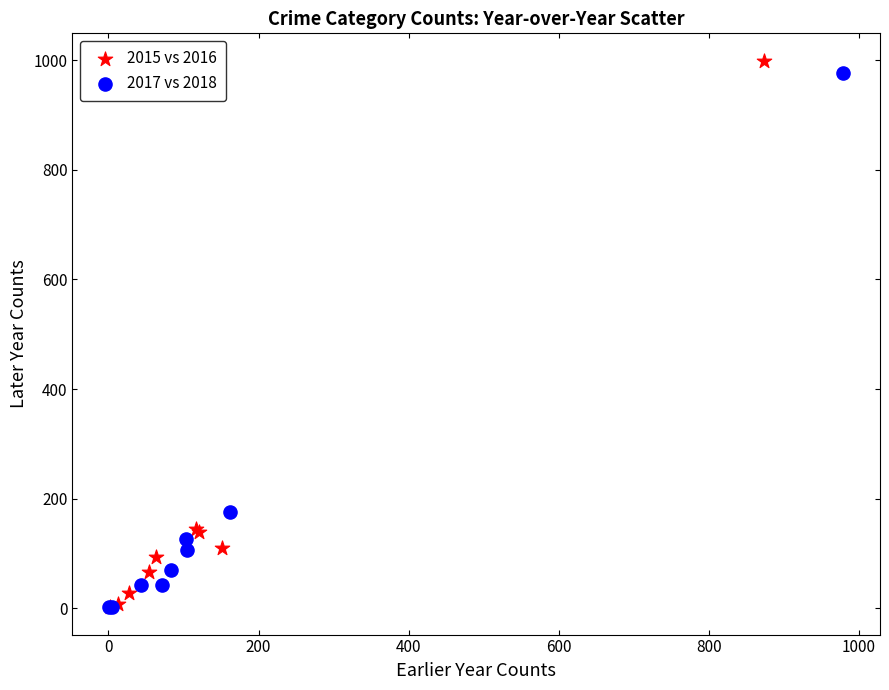

Which series has the largest Y range (max minus min)?

2015 vs 2016